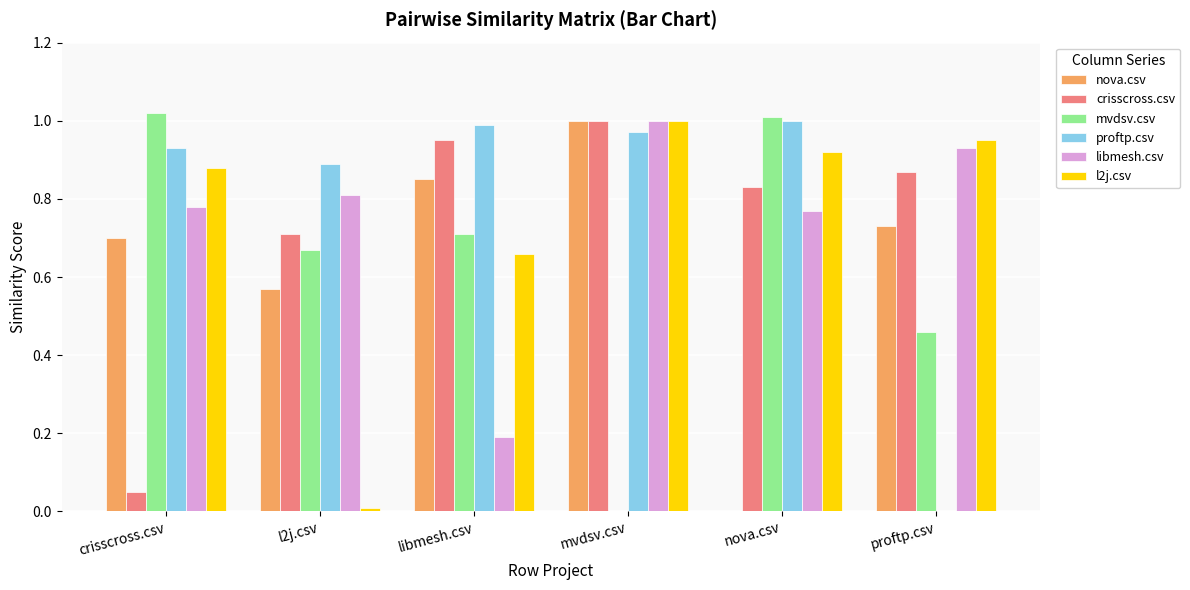

How many groups of bars are there?

6